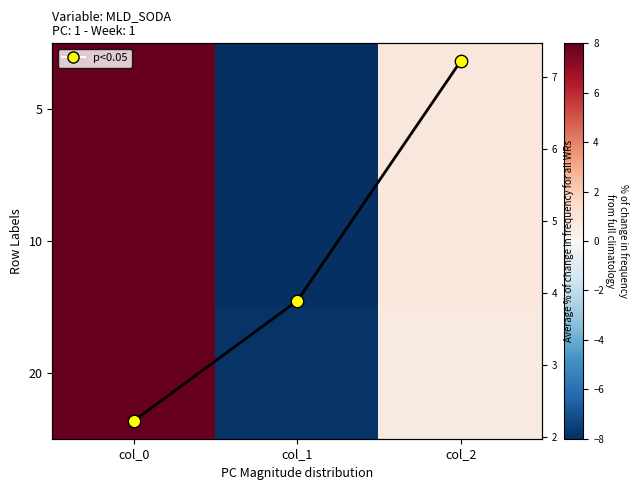

What is the difference between the highest and lowest values at col_2?

6.5